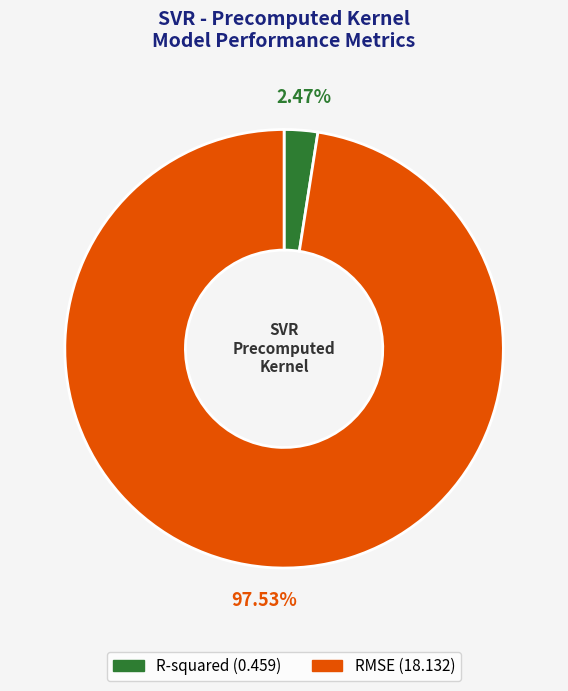

To the nearest percent, what is the combined percentage of RMSE and R-squared?

100%